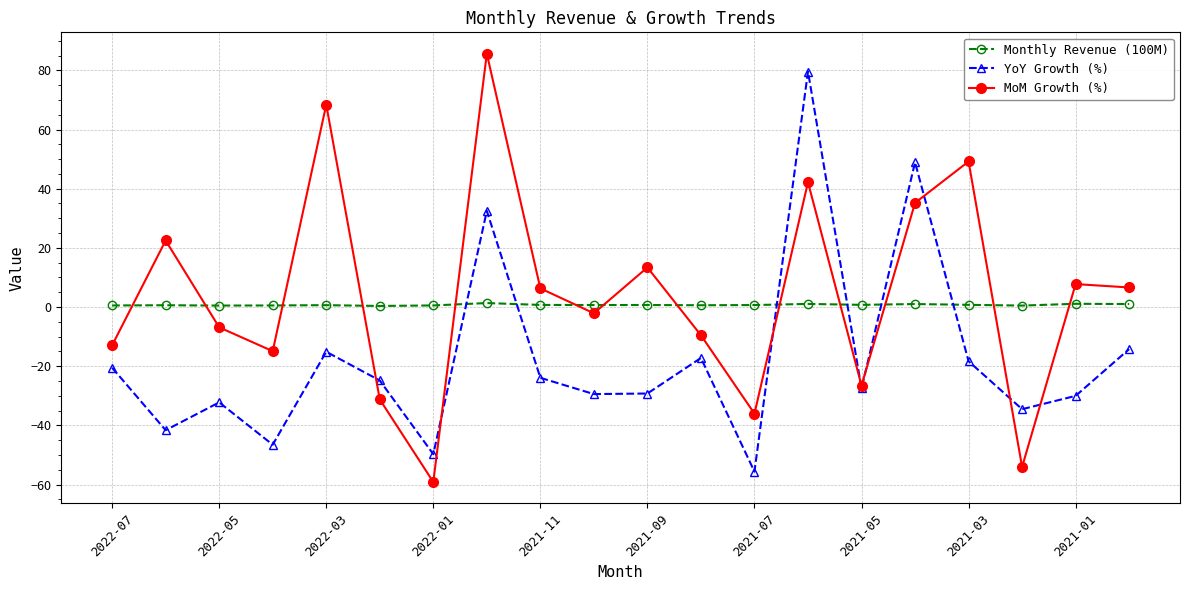

Which series has the largest range (max minus min)?

MoM Growth (%)